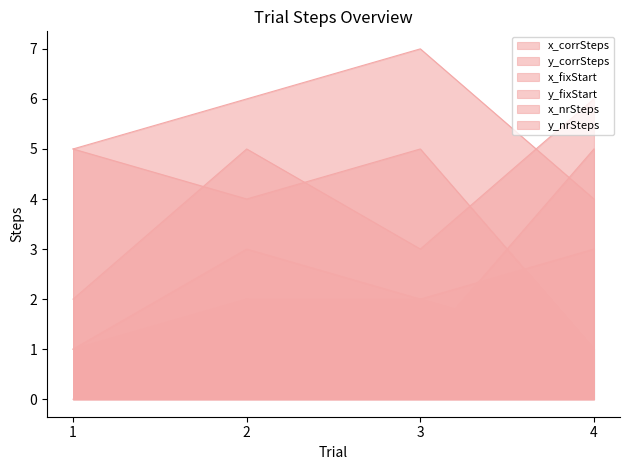

True or false: y_fixStart has more than 0 interior local peaks.

False